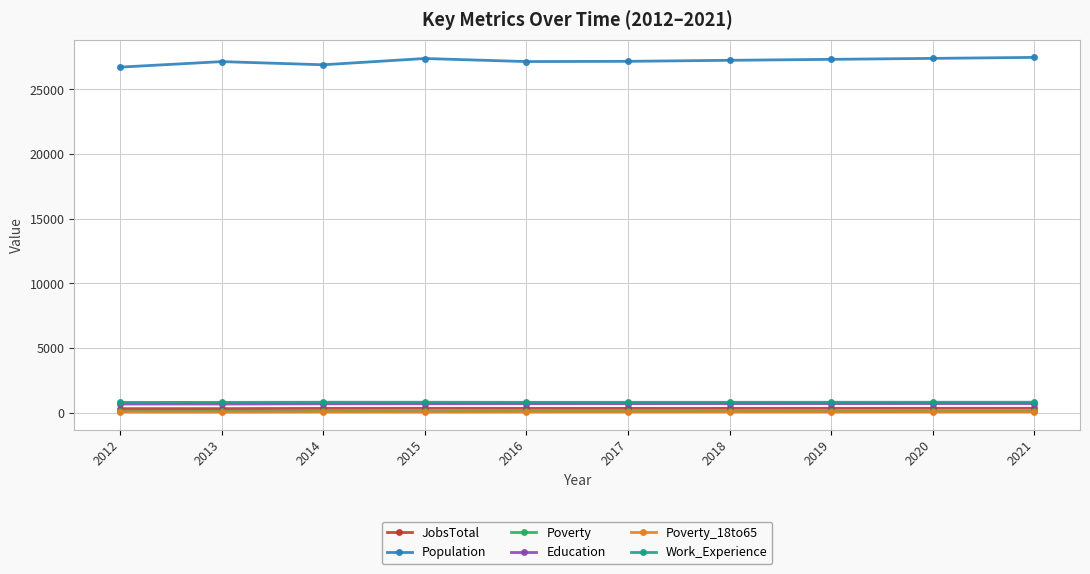

True or false: Education and JobsTotal cross at least once.

False